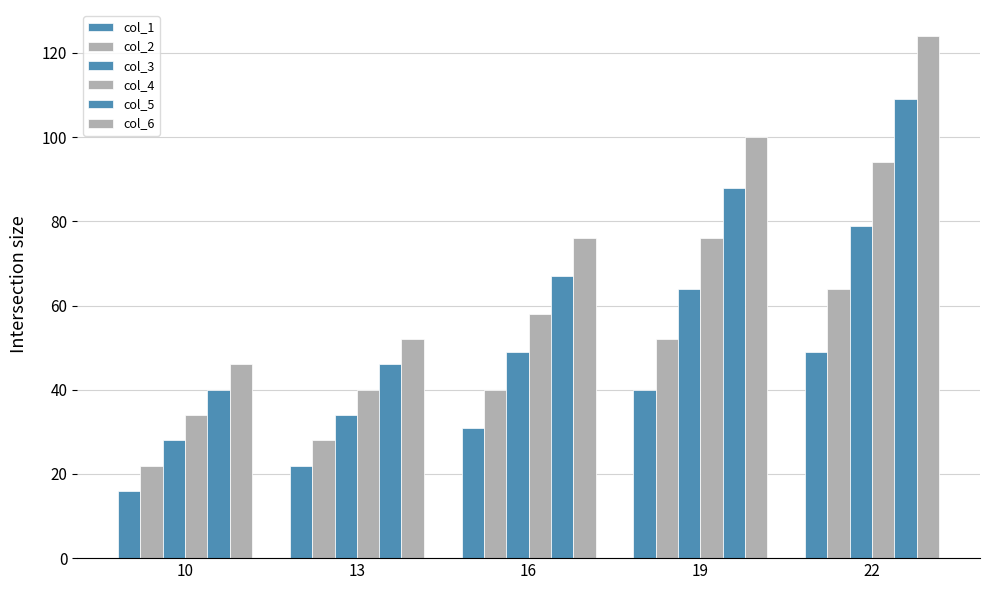

What is the total value across all series at 16?

321